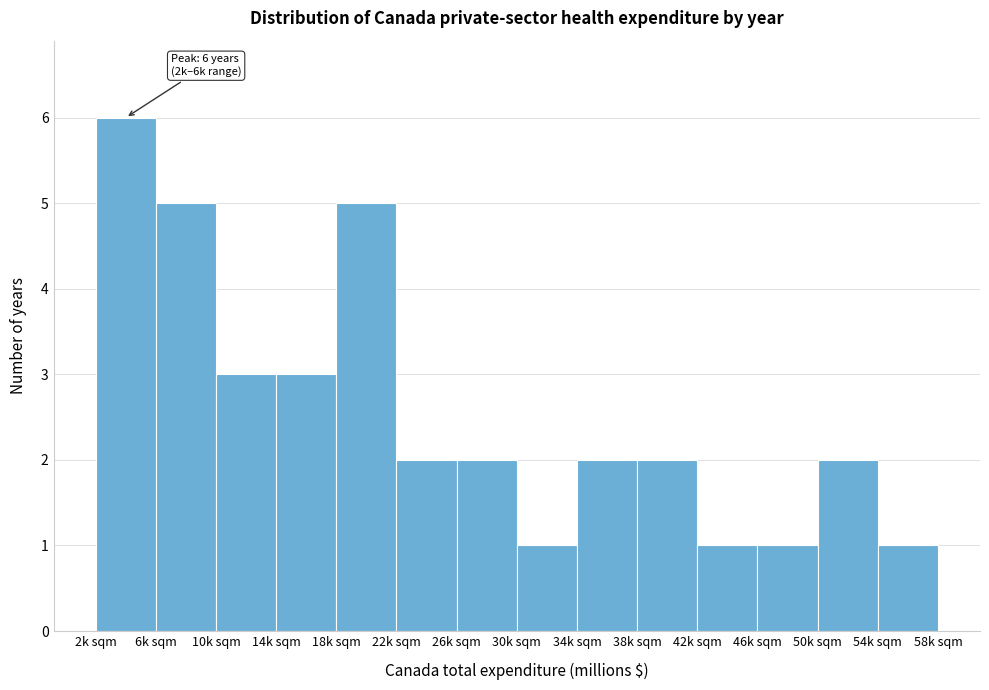

Reading left to right, list all the values displayed in this chart.

6	5	3	3	5	2	2	1	2	2	1	1	2	1